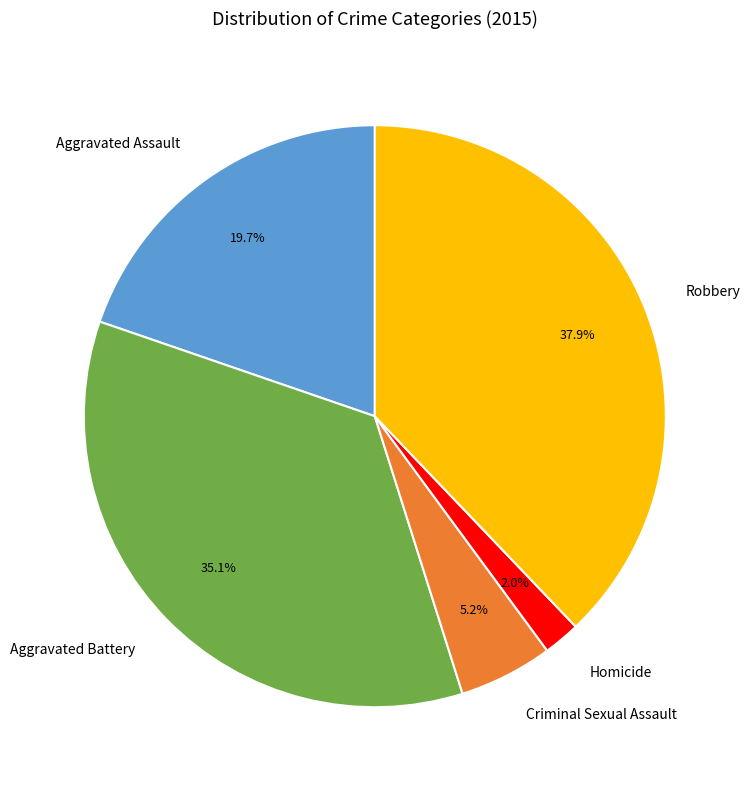

To the nearest percent, what is the difference between the Aggravated Assault and Homicide slice percentages?

18%